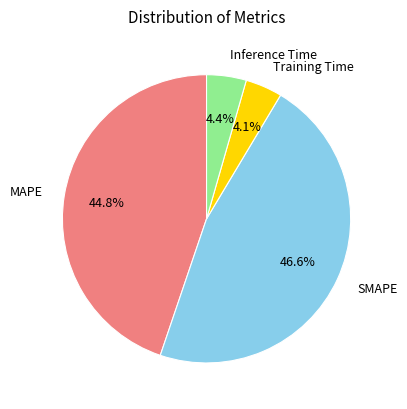

What is the largest slice in the pie chart?

SMAPE